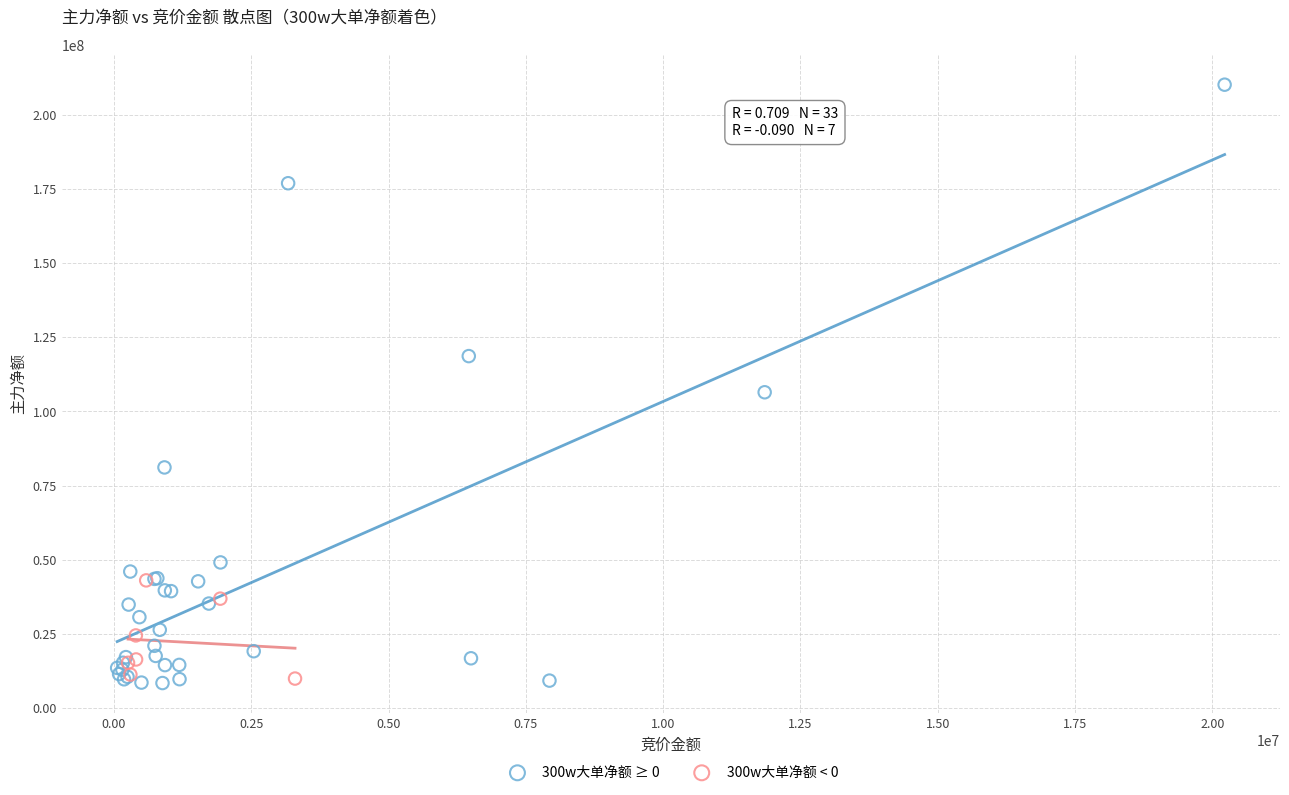

Which series has the largest Y range (max minus min)?

300w大单净额 ≥ 0